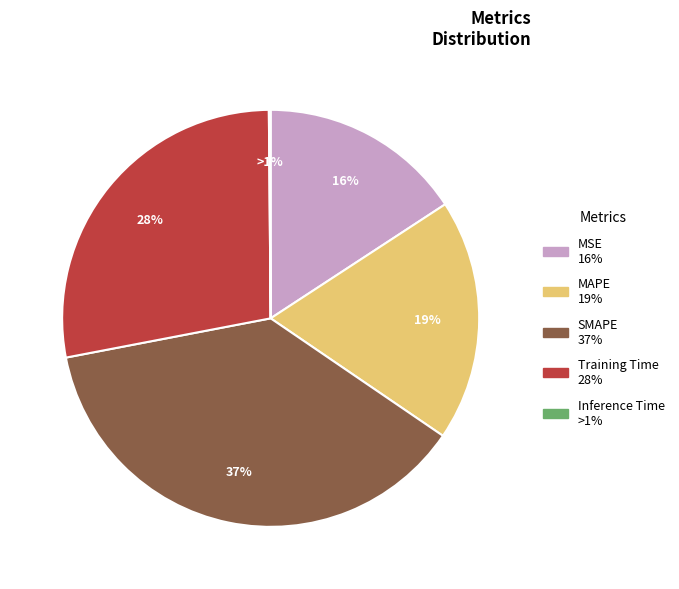

How many segments does this pie chart have?

5